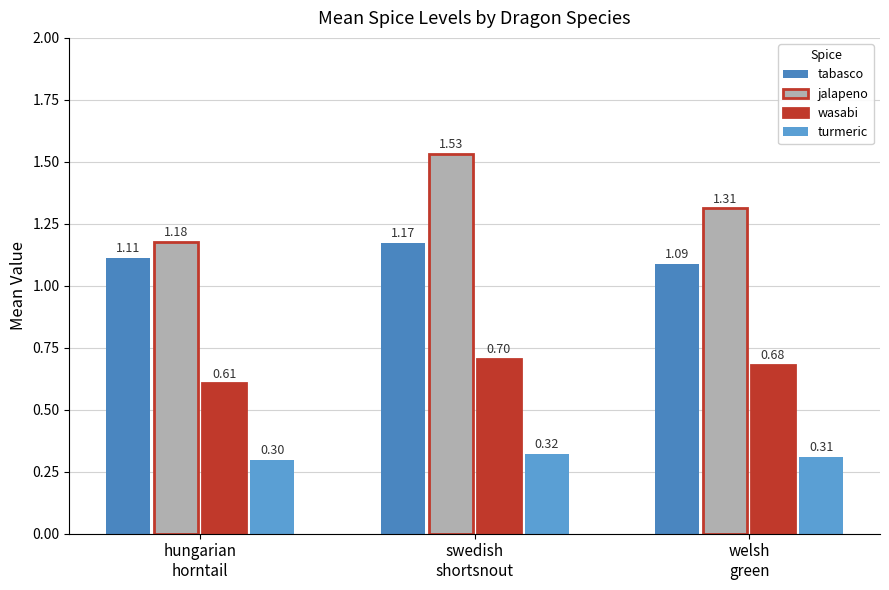

Which series has the largest total across all categories?

jalapeno